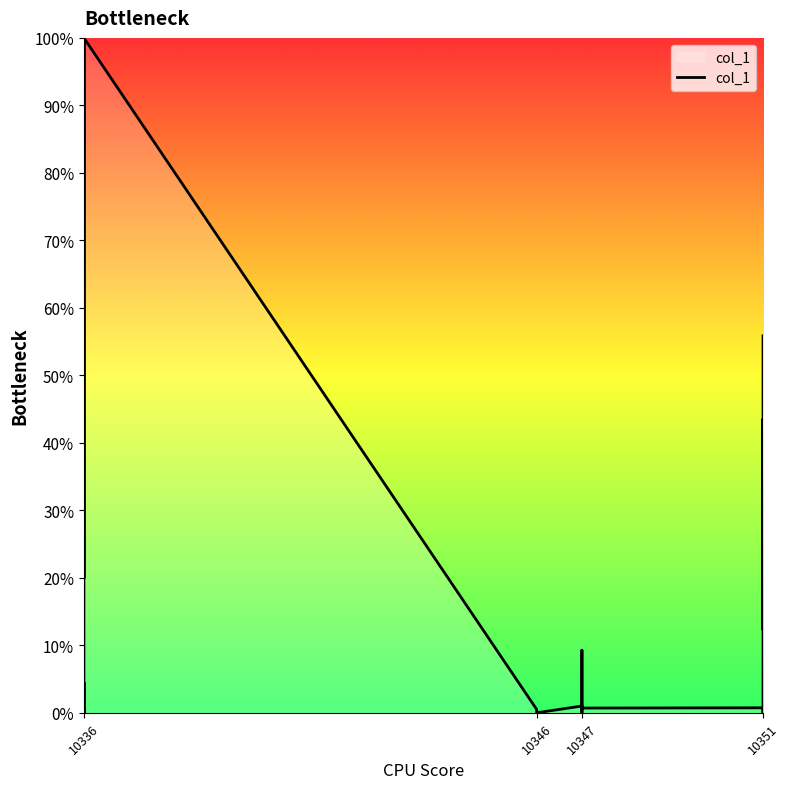

Reading left to right, list all the values displayed in this chart.

0.4	0.0	4.5	0.0	15.4	100.0	19.9	100.0	0.5	0.0	1.0	0.0	9.3	2.5	0.7	0.7	0.0	43.5	12.3	55.9